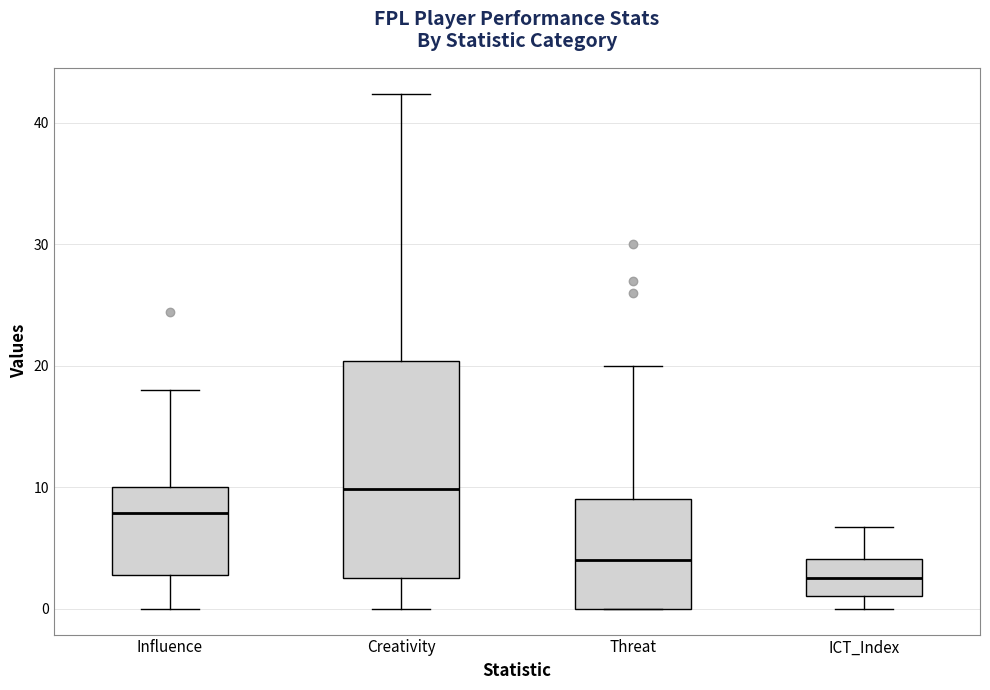

Which box is the tallest, from its lower edge to its upper edge?

Creativity